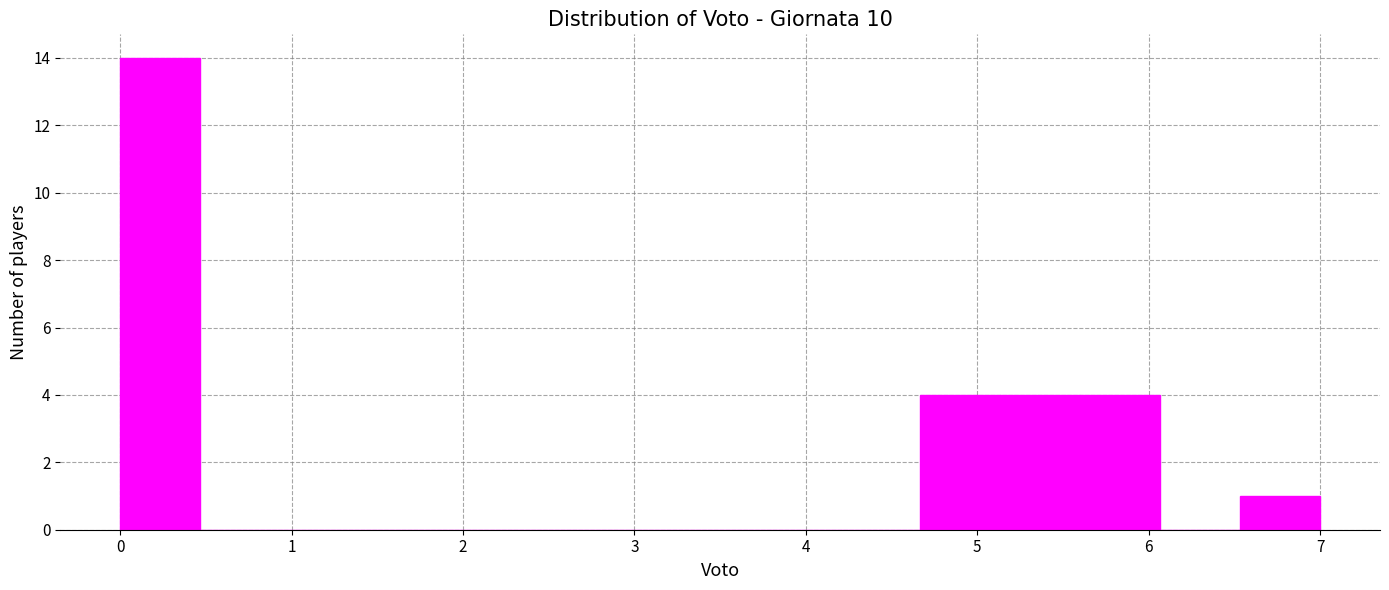

Reading left to right, list every bar in this chart as the range it spans on the x-axis followed by its height. Neither the bar edges nor the heights are printed on the chart, so give them approximately, as read against the axes.

0.0 to 0.5: 14
0.5 to 0.9: 0
0.9 to 1.4: 0
1.4 to 1.9: 0
1.9 to 2.3: 0
2.3 to 2.8: 0
2.8 to 3.3: 0
3.3 to 3.7: 0
3.7 to 4.2: 0
4.2 to 4.7: 0
4.7 to 5.1: 4
5.1 to 5.6: 4
5.6 to 6.1: 4
6.1 to 6.5: 0
6.5 to 7.0: 1